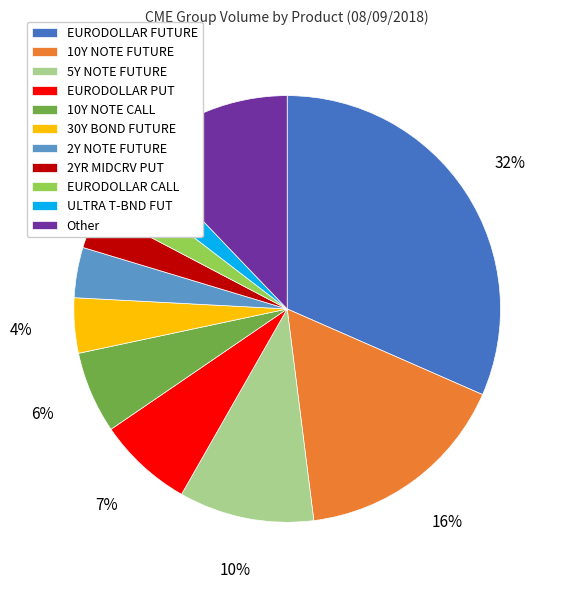

How many segments does this pie chart have?

11